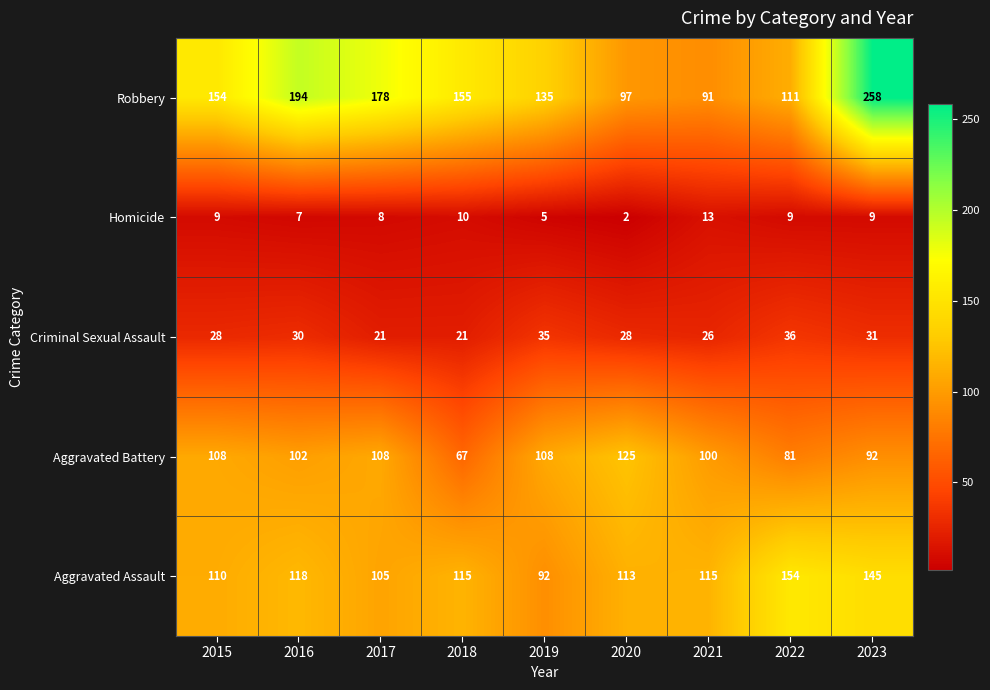

What is the maximum value for Aggravated Assault?

154